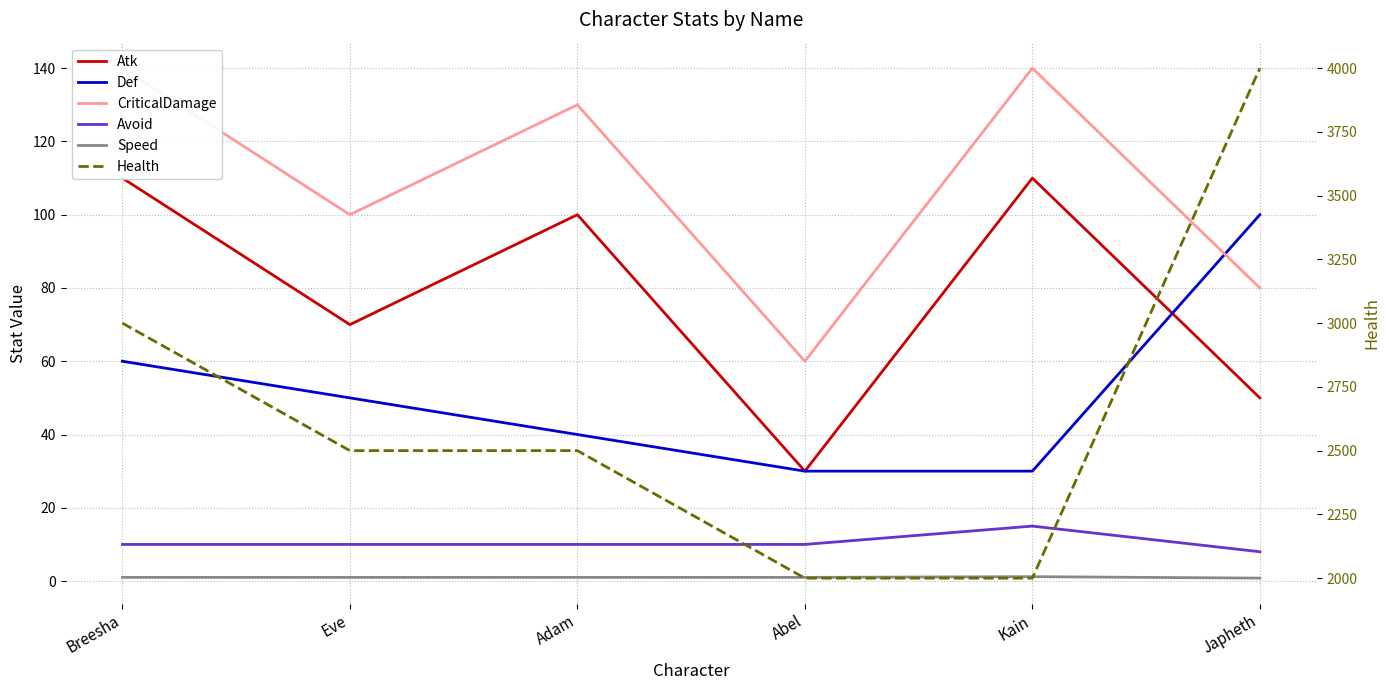

The value of Avoid at Kain is 15.0. True or false?

True